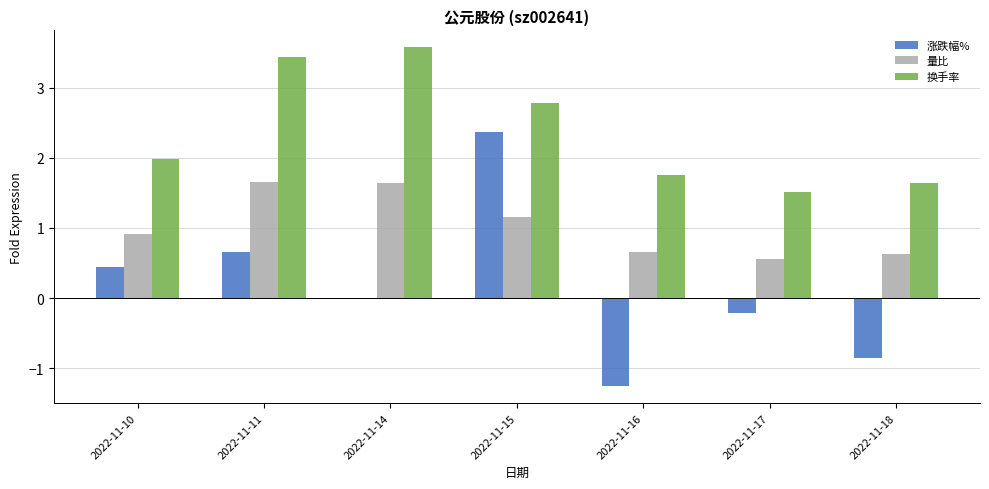

What is the spread (max minus min) of values at 2022-11-17?

1.7